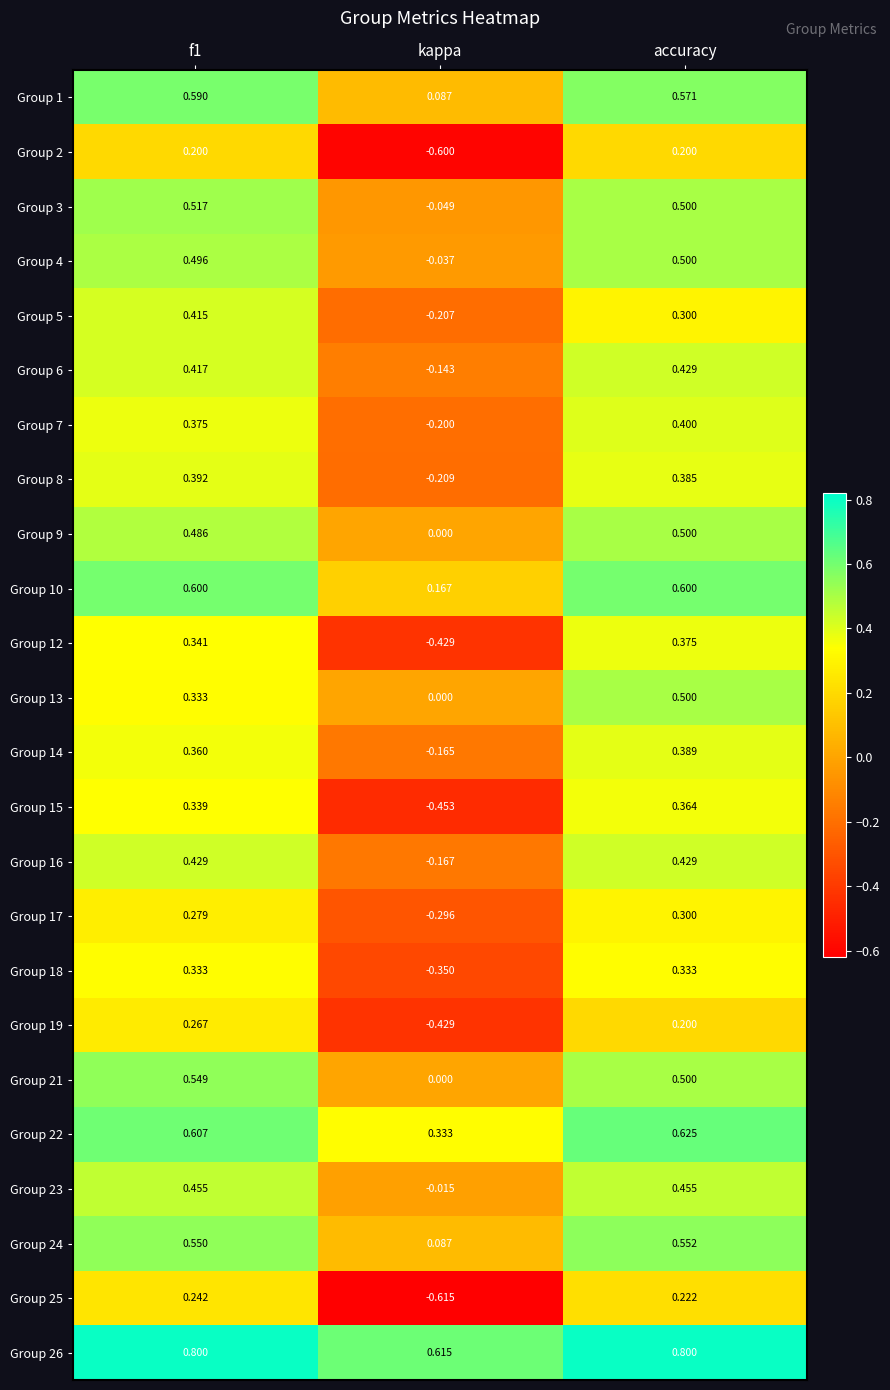

At which label does Group 14 reach its minimum?

kappa